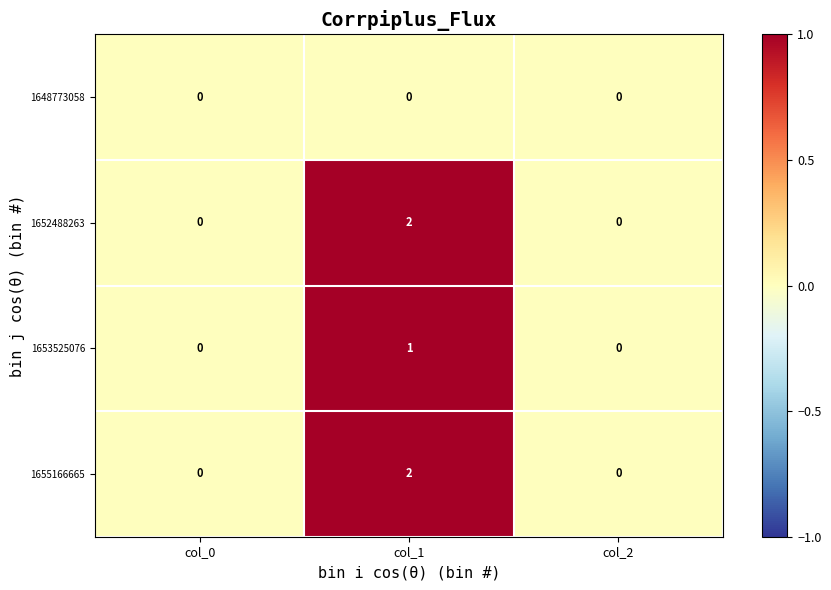

How many data points does each series have?

3